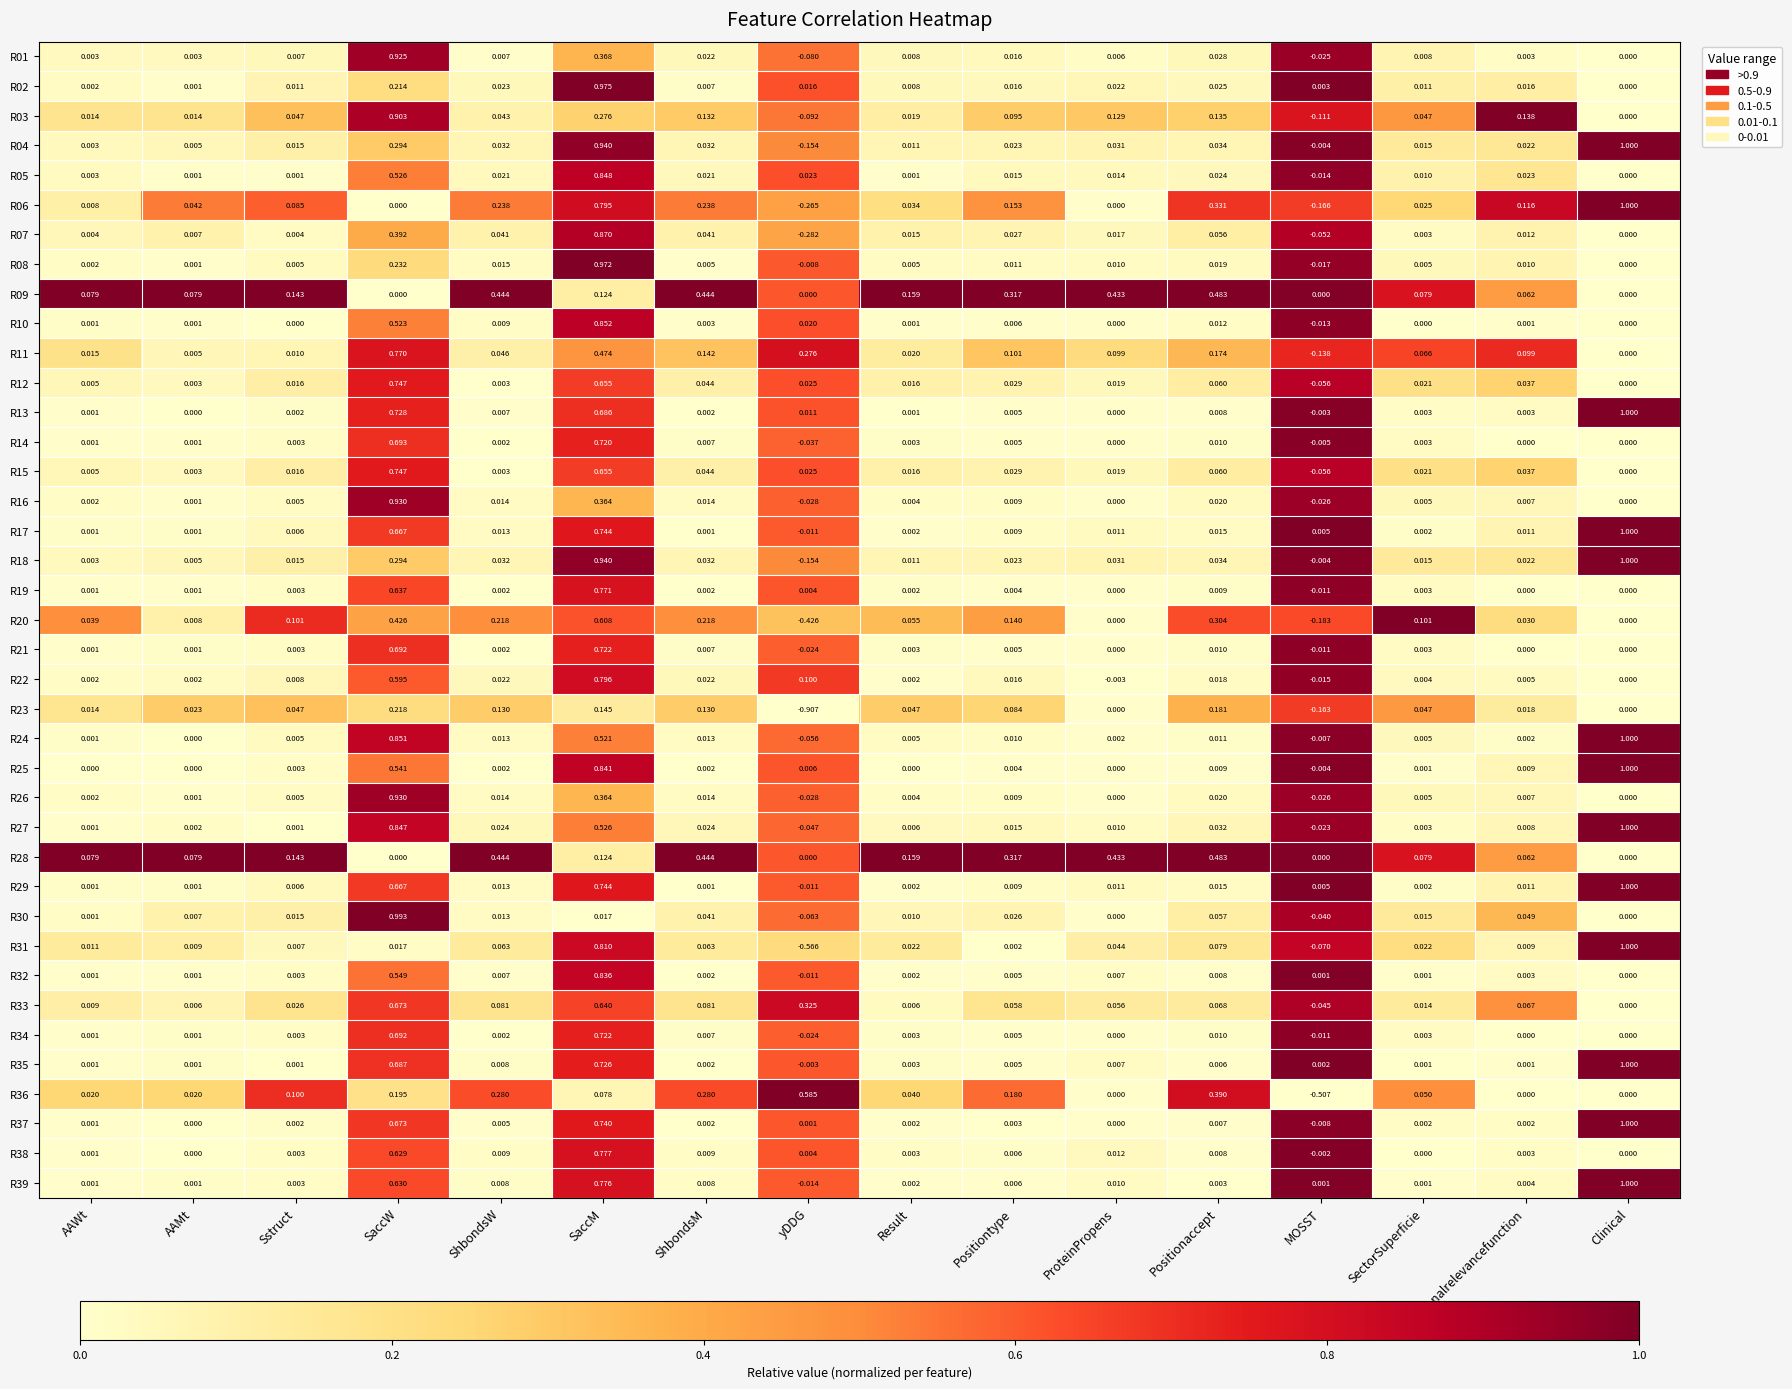

Which label corresponds to the largest value in the chart?

Clinical